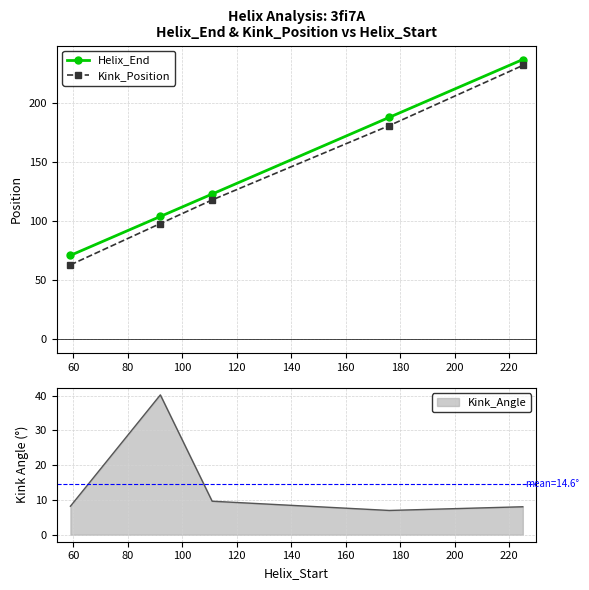

How many Helix_End values are between 104 and 188?

3